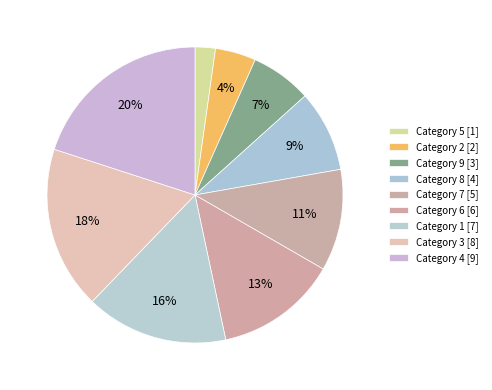

Rank the categories by value from highest to lowest.

Category 4 [9], Category 3 [8], Category 1 [7], Category 6 [6], Category 7 [5], Category 8 [4], Category 9 [3], Category 2 [2], Category 5 [1]